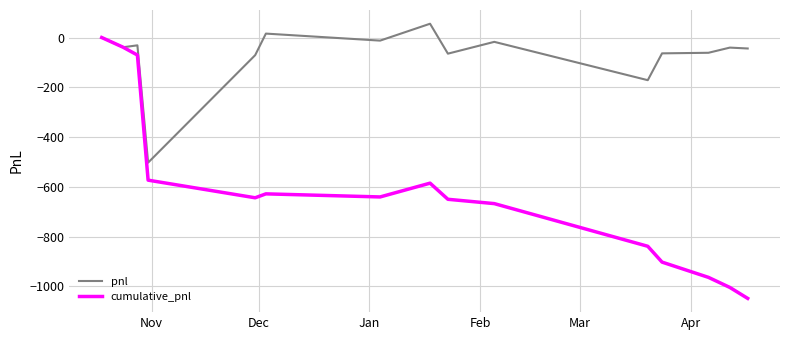

List the series in order of their overall mean, highest first.

pnl, cumulative_pnl